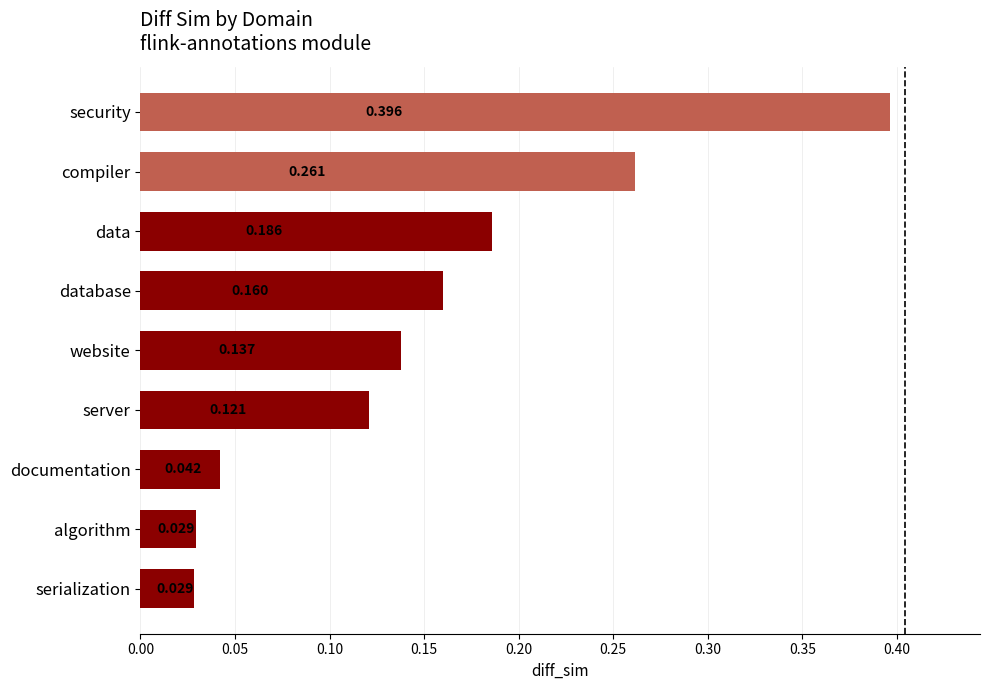

Between website and serialization, which is larger?

website